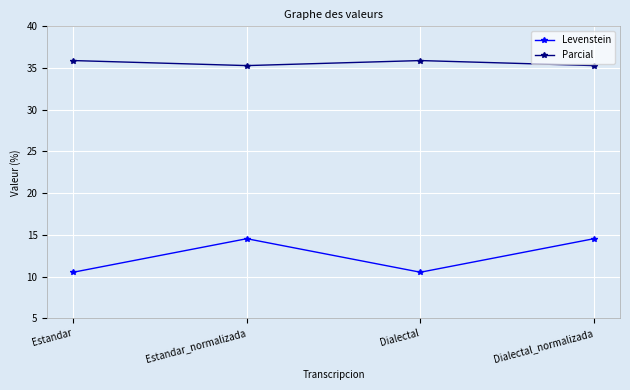

Which series changed the most between Estandar and Estandar_normalizada?

Levenstein